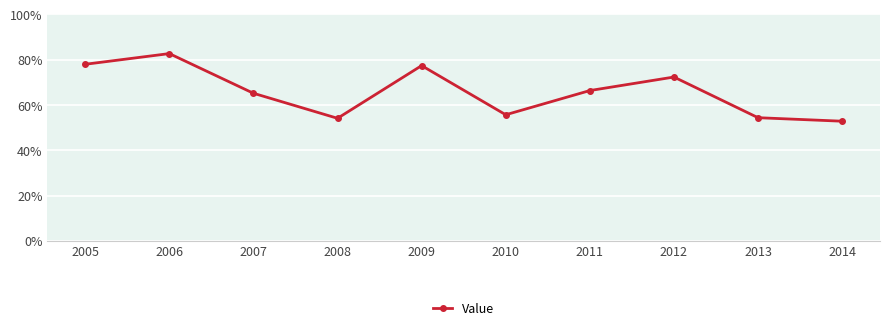

Is this an area chart (filled region under the line)?

No